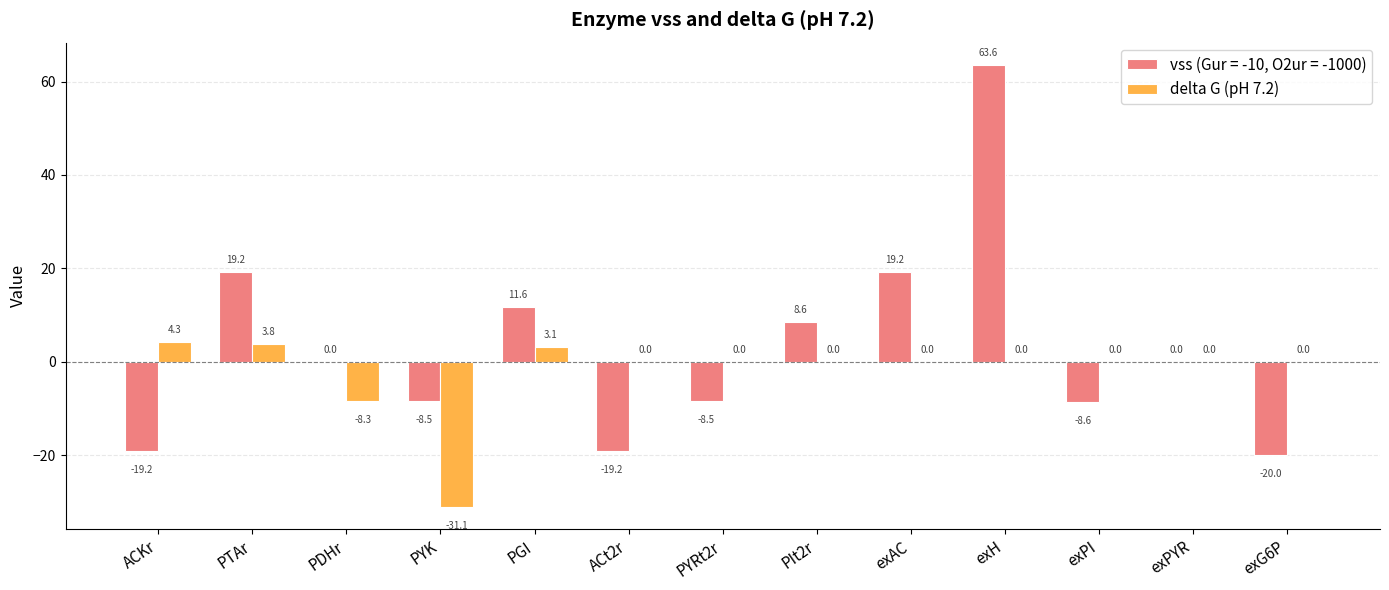

What is the sum of all vss (Gur = -10, O2ur = -1000) values?

38.2